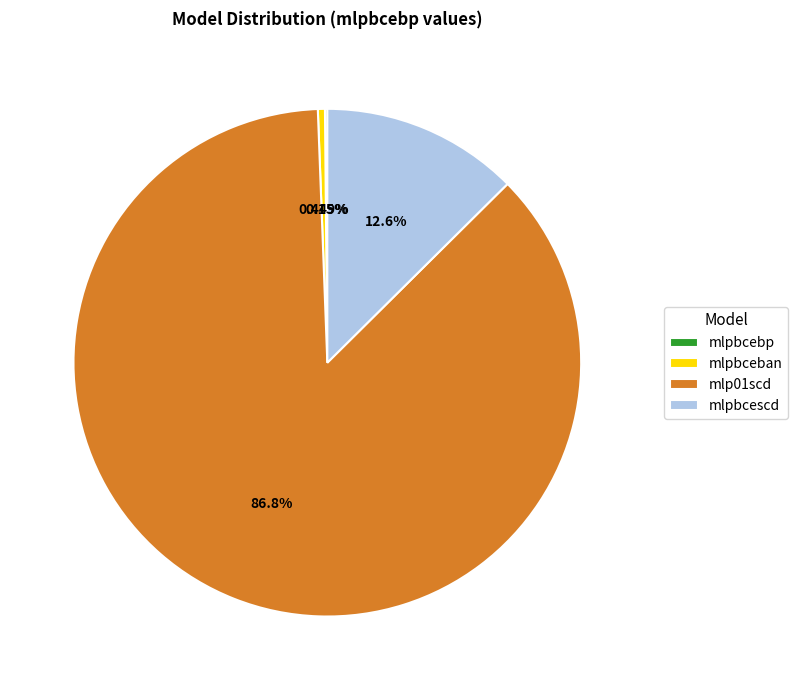

Combined, do mlp01scd and mlpbceban account for over 50%?

Yes